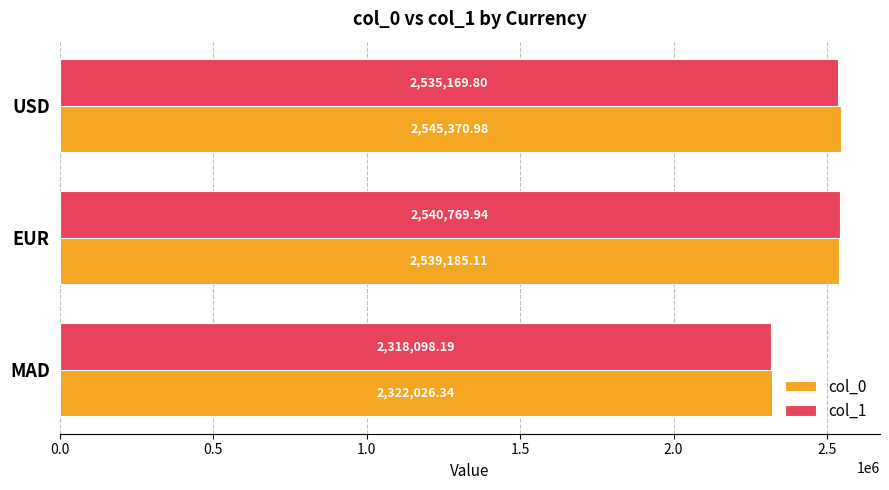

What is the difference between the col_0 values at MAD and EUR?

217158.8